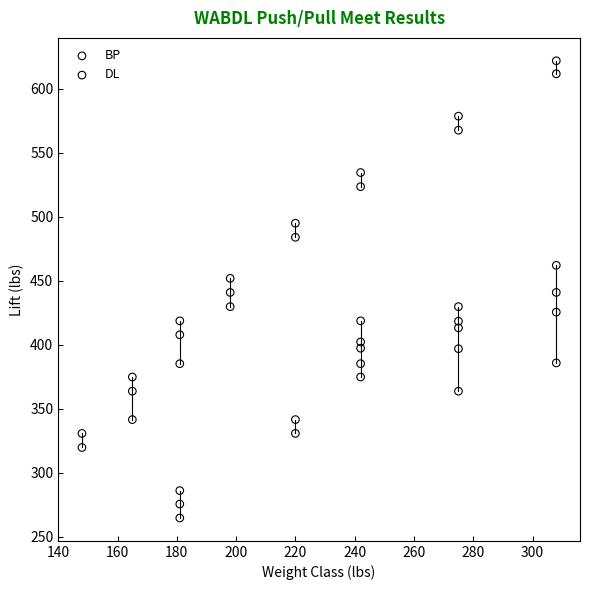

Which series reaches the minimum Y coordinate?

BP